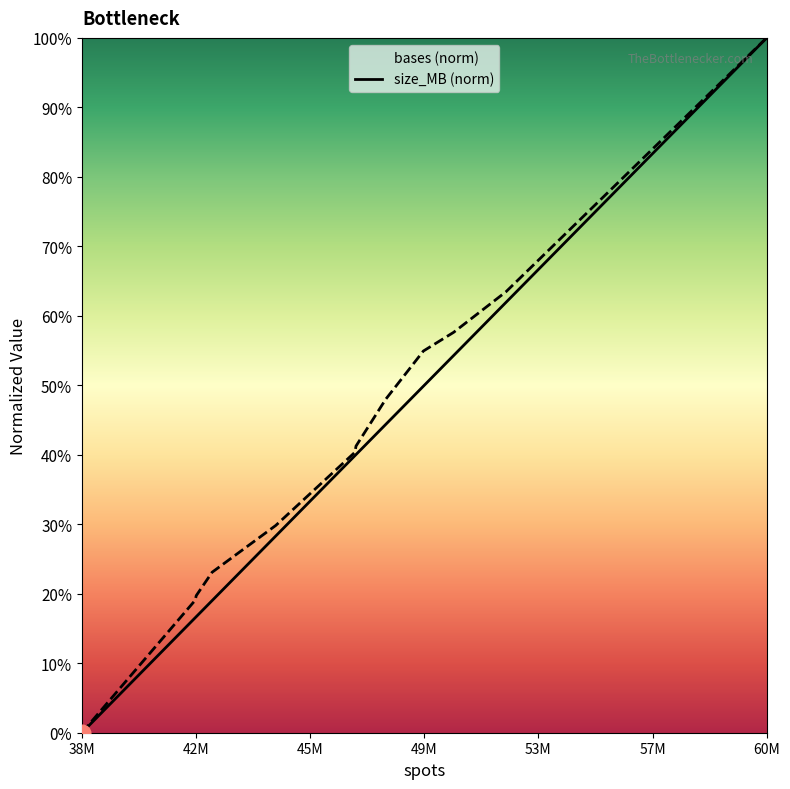

How many values in the size_MB series exceed 41?

6